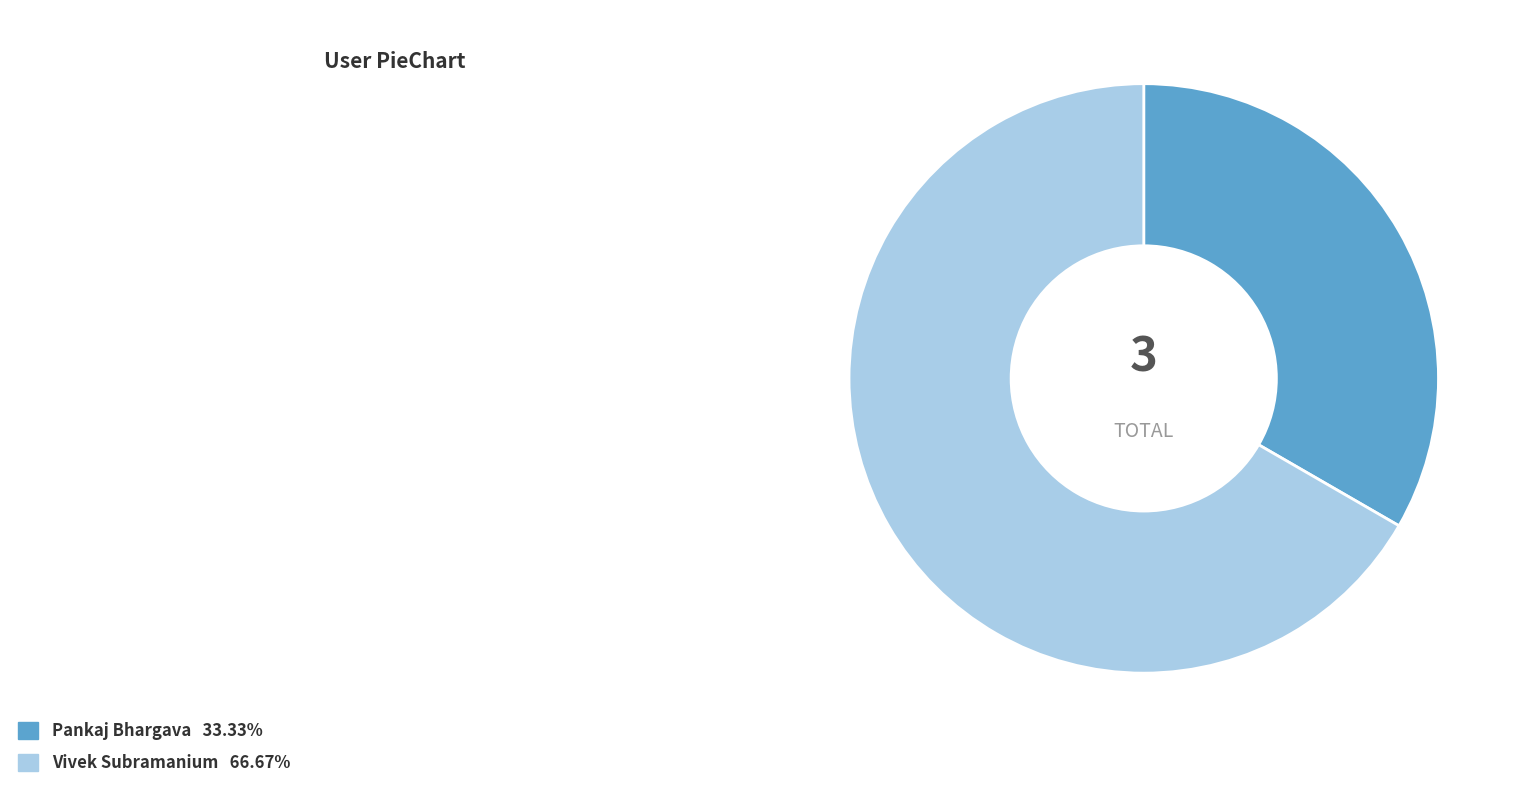

The Pankaj Bhargava slice represents 33% of the pie. True or false?

True